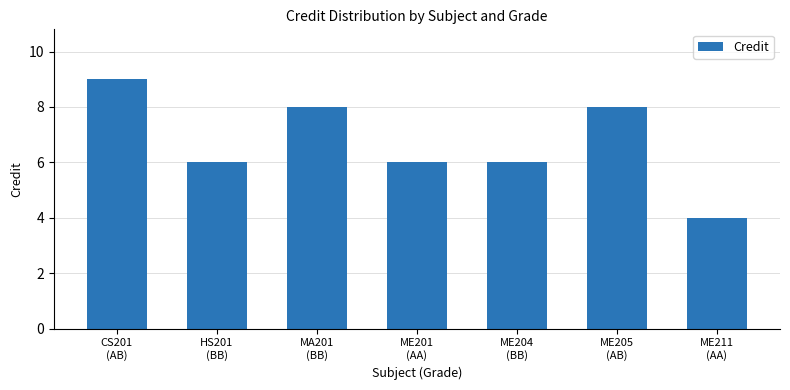

What is the label of the 3rd bar from the left?

MA201
(BB)